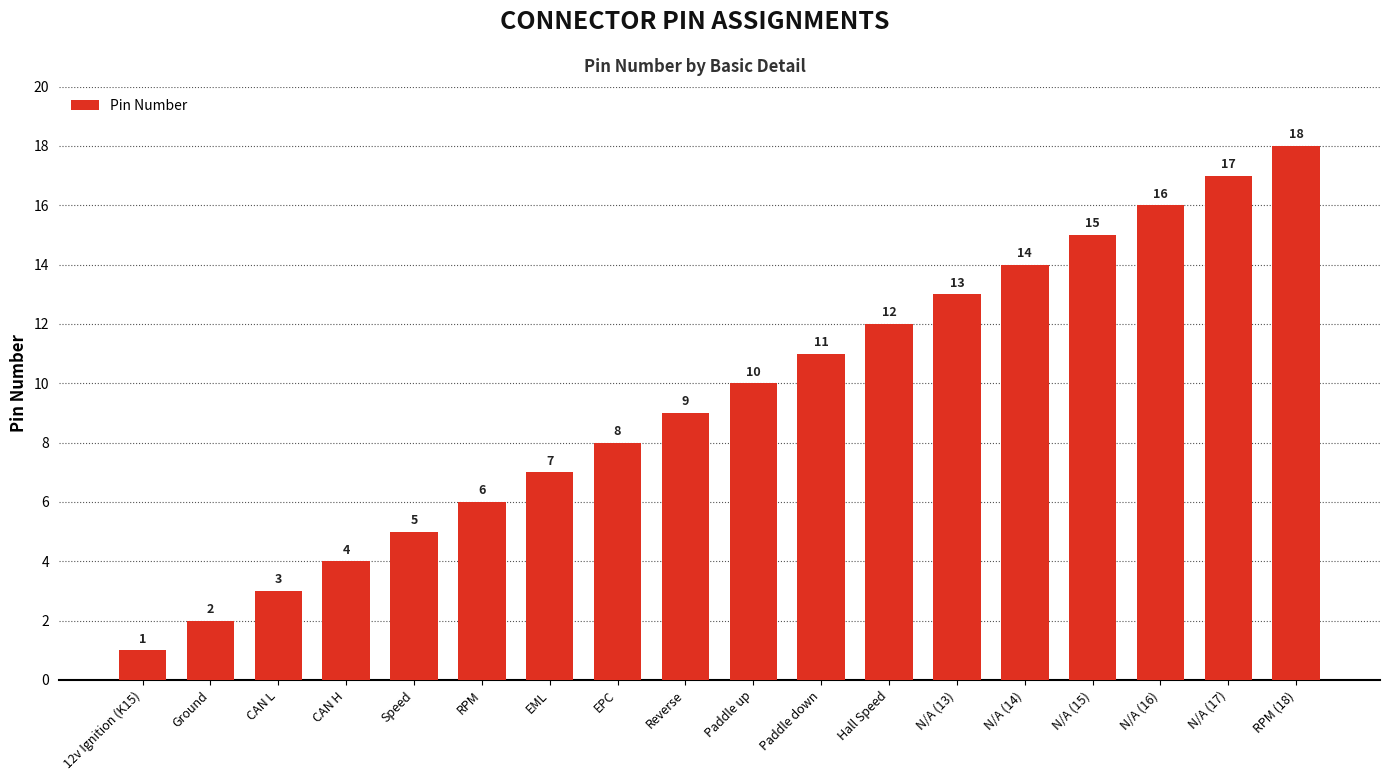

Rank the categories by value from lowest to highest.

12v Ignition (K15), Ground, CAN L, CAN H, Speed, RPM, EML, EPC, Reverse, Paddle up, Paddle down, Hall Speed, N/A (13), N/A (14), N/A (15), N/A (16), N/A (17), RPM (18)